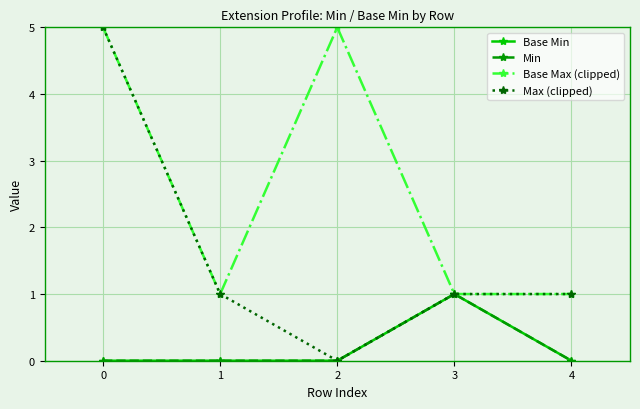

How many lines are shown in the chart?

4